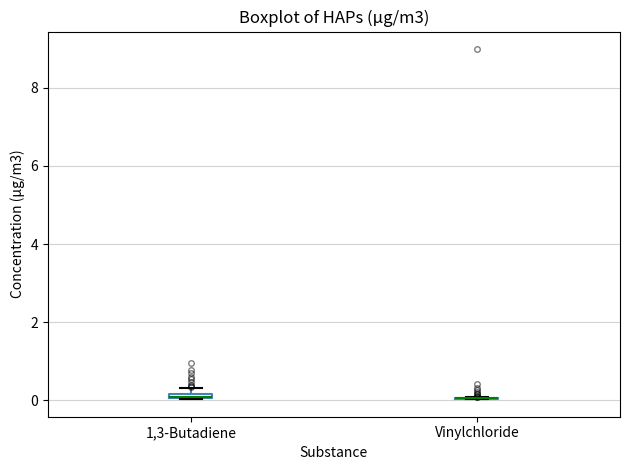

Where is the lower edge of the box for 1,3-Butadiene on the y-axis? The values are not printed on the chart, so give them approximately, as read against the axis.

0.0